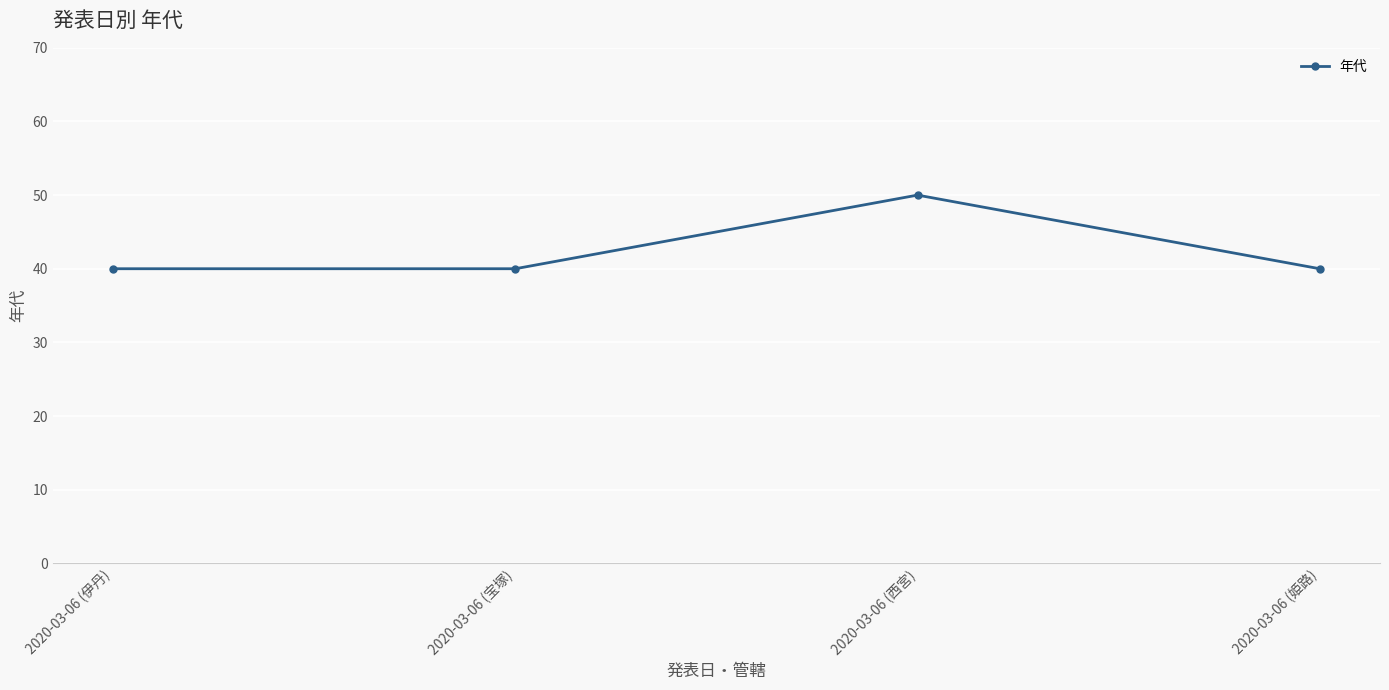

How many categories are shown in the chart?

4